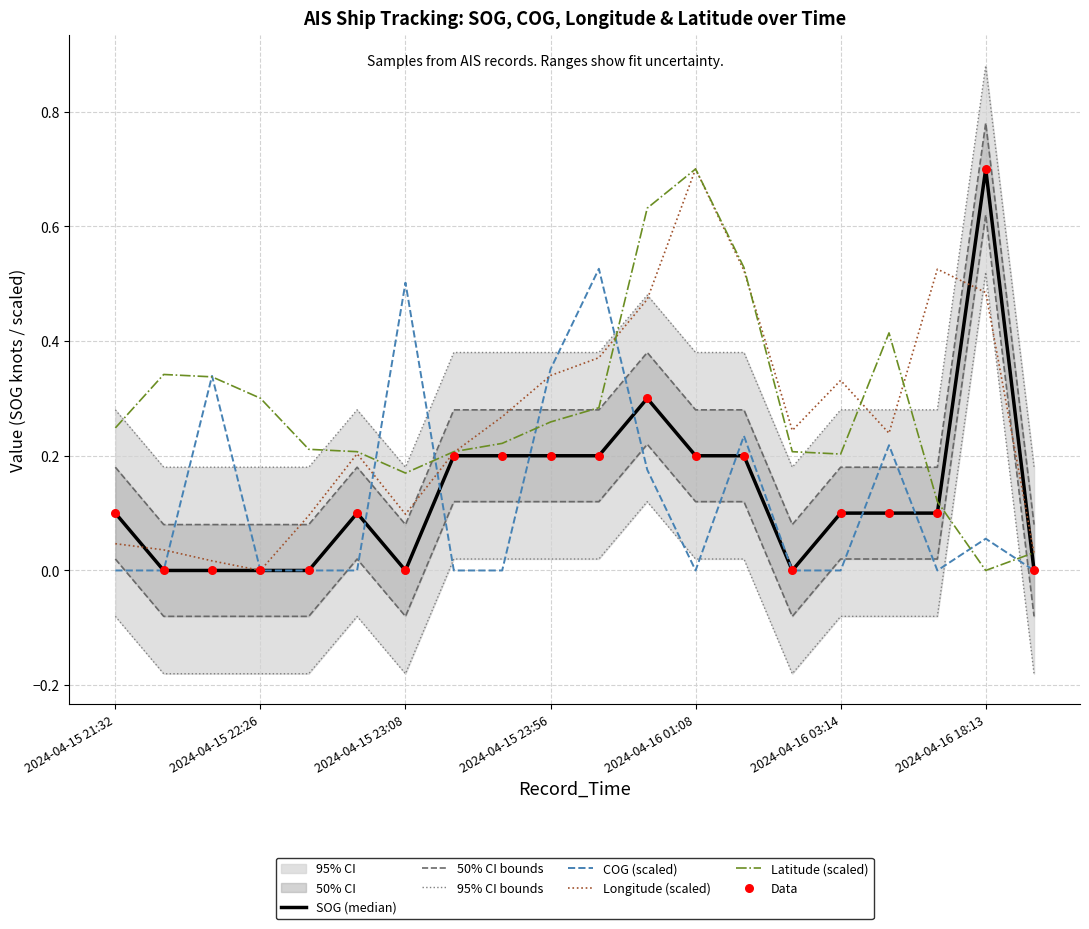

At which category is the sum across all series the highest?

2024-04-16 01:08